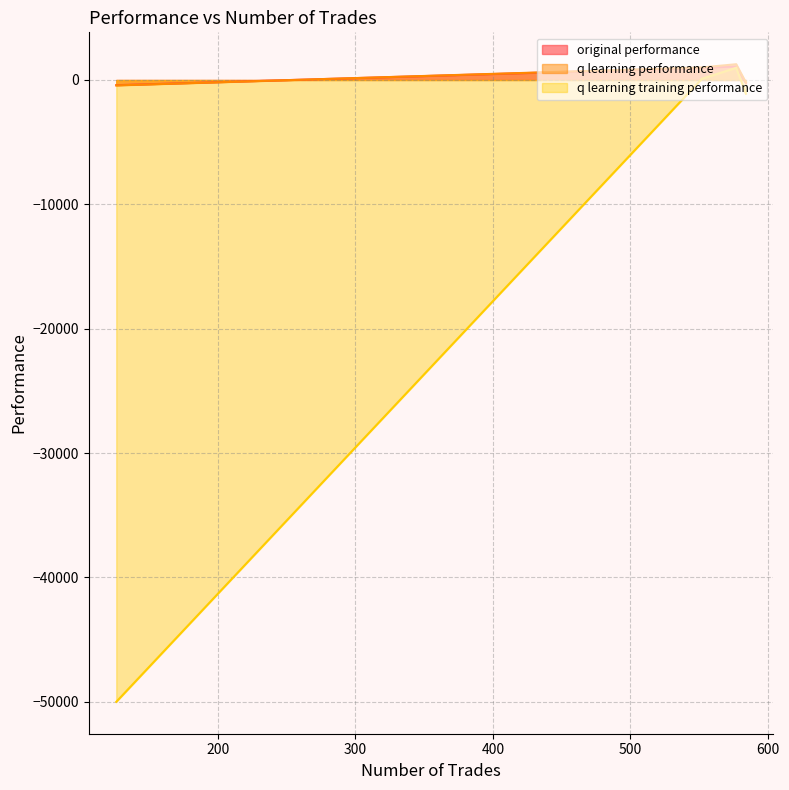

Reading left to right, list all the values displayed in this chart.

original performance: 584=-249.2	577=1090.9	552=975.2	126=-417.5
q learning performance: 584=-195.7	577=1268.0	552=1007.7	126=-435.5
q learning training performance: 584=-1100.5	577=980.3	552=94.4	126=-50000.0